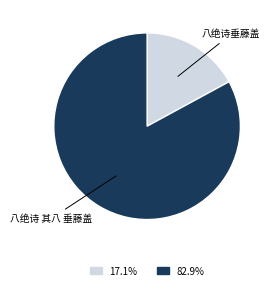

What is the ratio of the value at 八绝诗 其八 垂藤盖 to the value at 八绝诗垂藤盖?

4.9